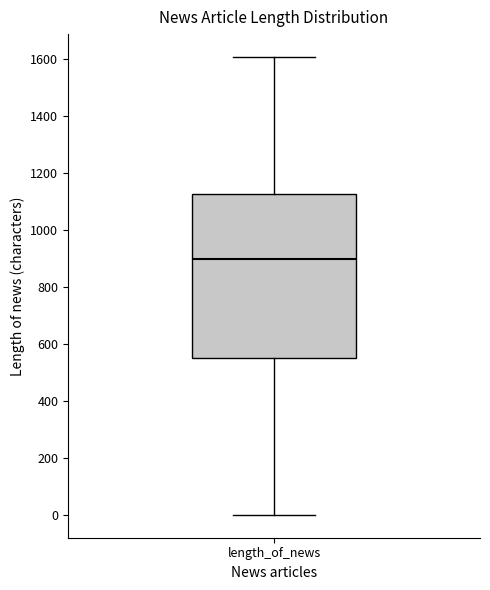

Transcribe this box plot: give where the median line is, the range the box spans, and where the two whiskers end, as read against the y-axis. The values are not printed on the chart, so give them approximately, as read against the axis.

median 900, box 540 to 1120, whiskers 0 to 1600